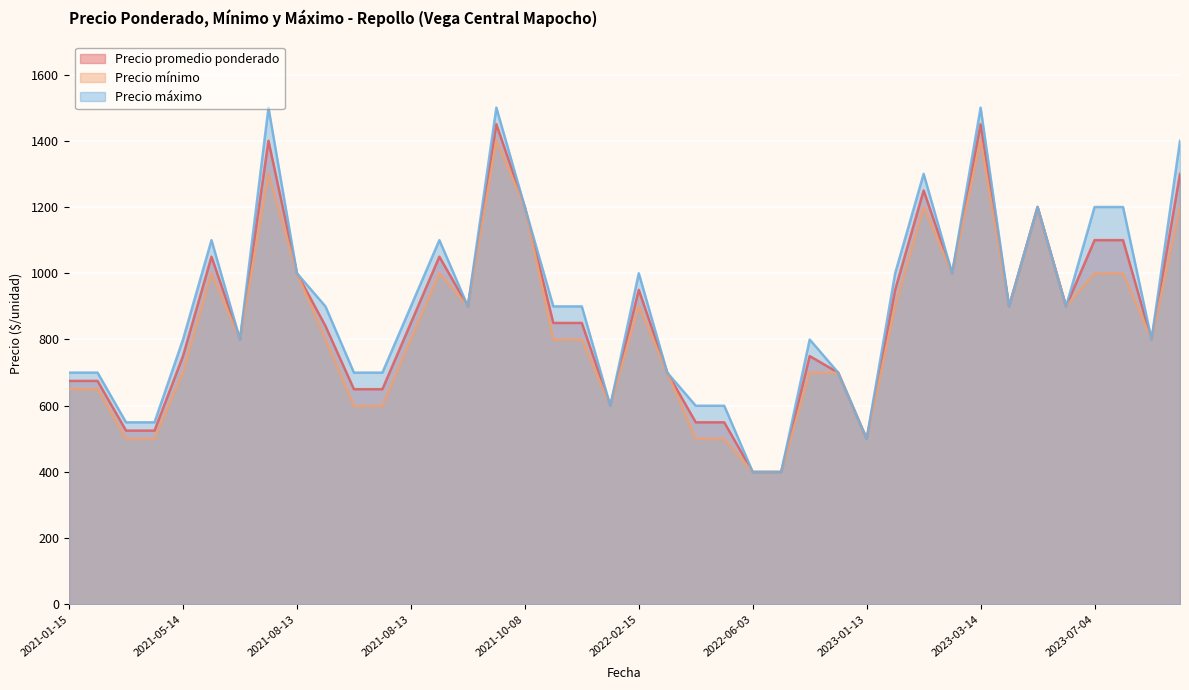

What are all the series names shown in the legend?

Precio promedio ponderado, Precio mínimo, Precio máximo